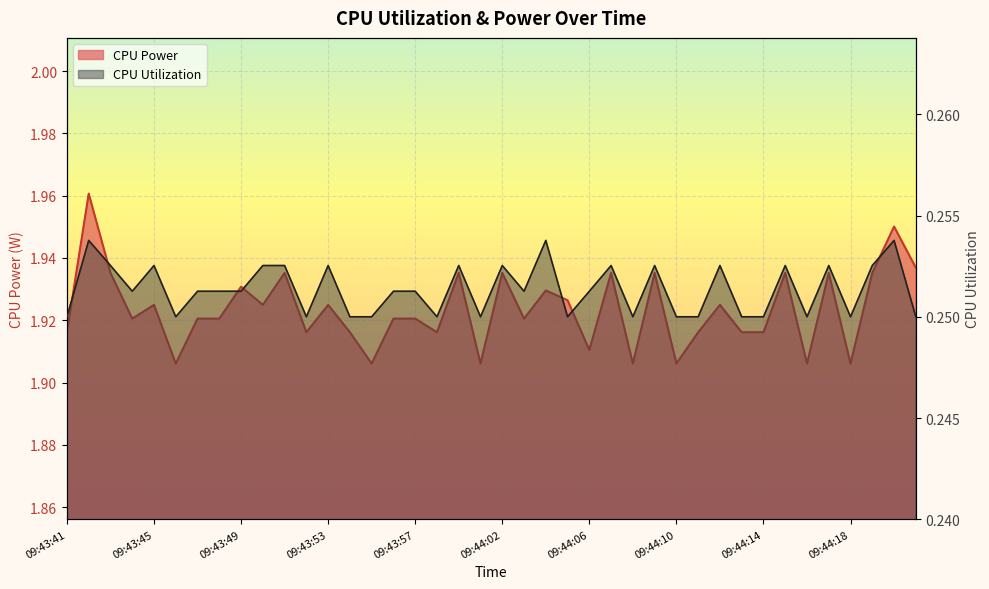

What value does the CPU Utilization series have at 09:43:43?

0.3